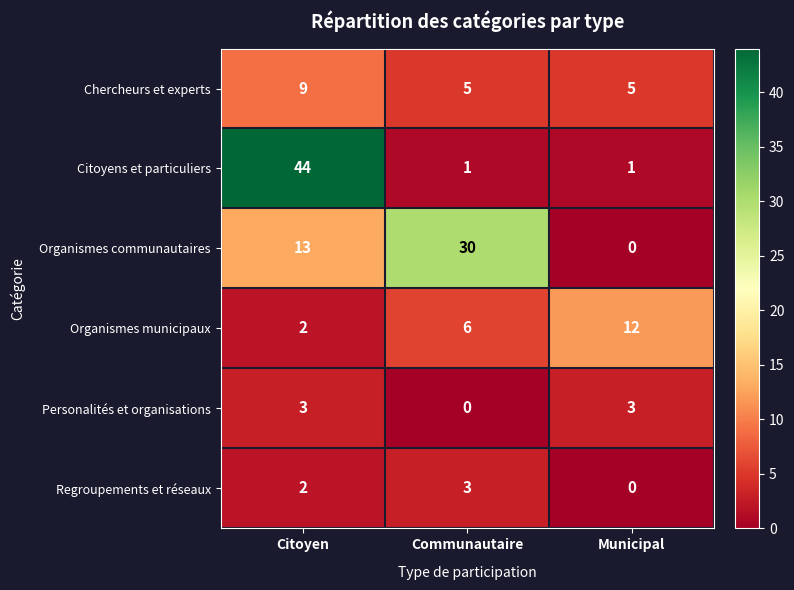

Count the Regroupements et réseaux values in the range 0 to 3.

3